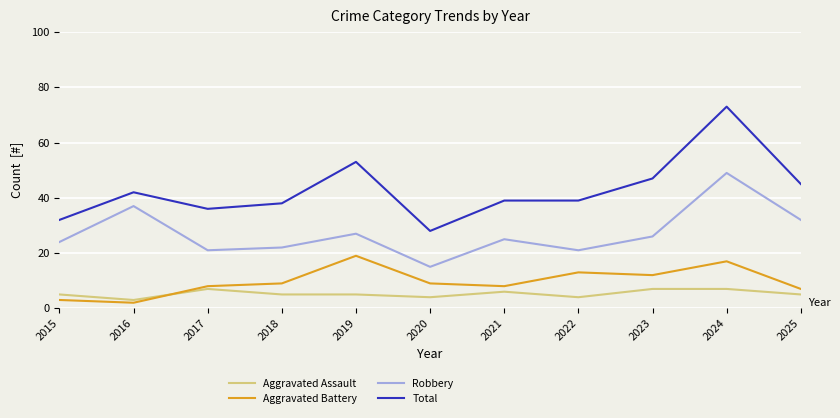

Which series has the largest total across all categories?

Total